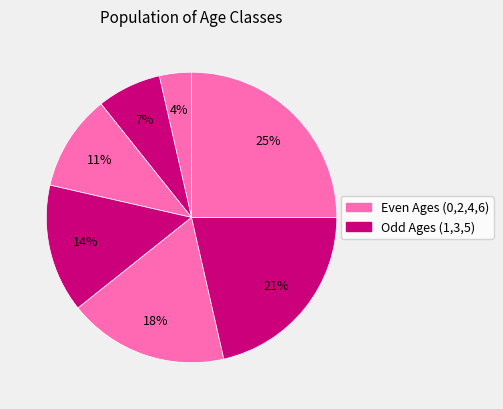

How many slices are in this pie chart?

7